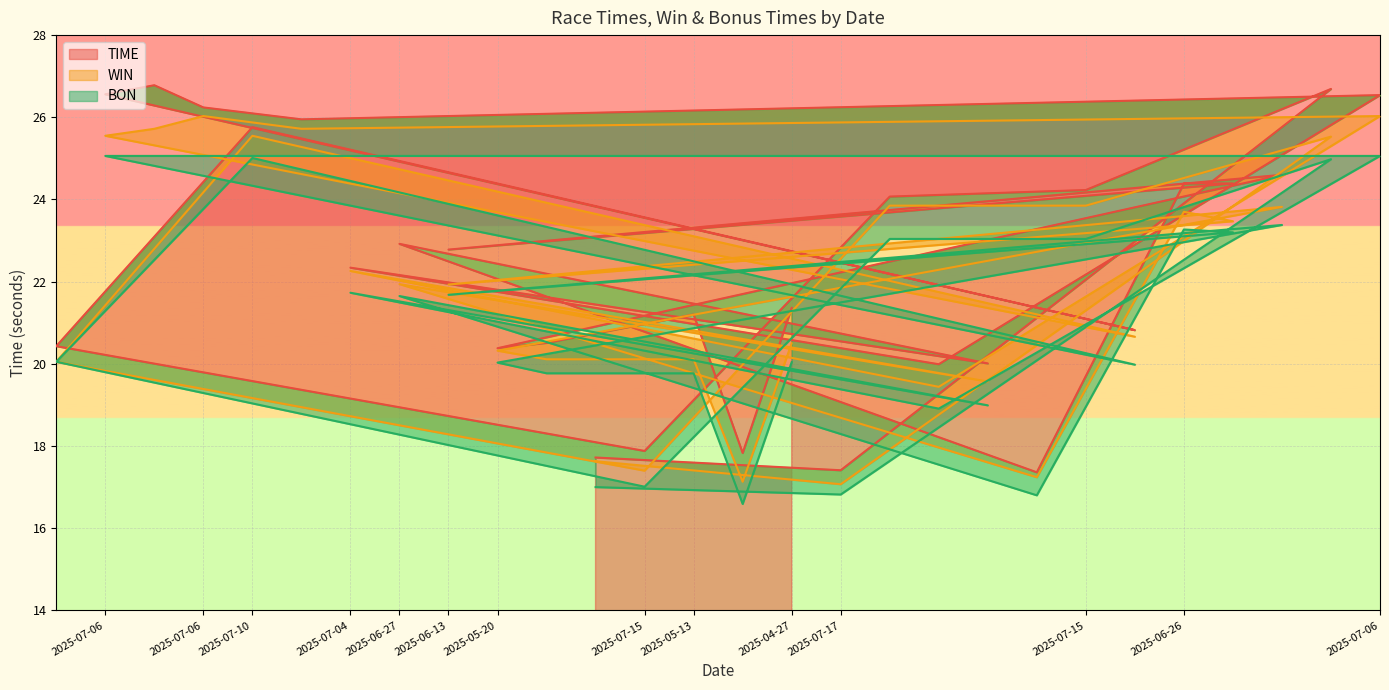

What is the minimum value shown in the chart?

16.6